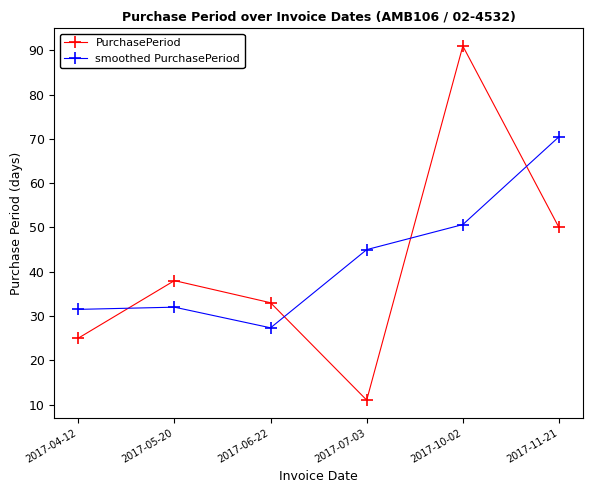

The value of PurchasePeriod at 2017-07-03 is 6.4. True or false?

False